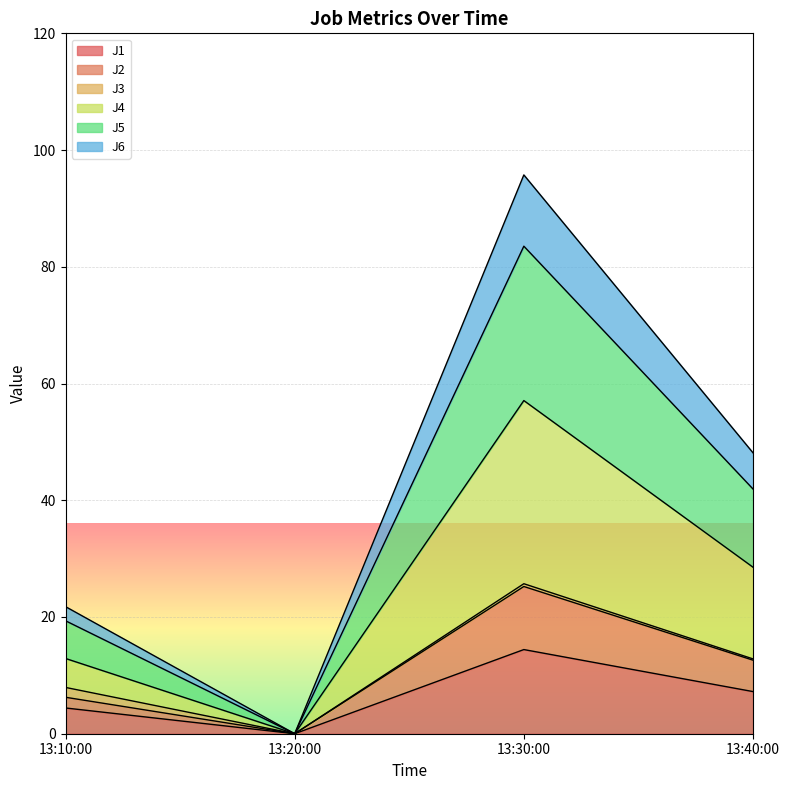

At how many categories does at least one series exceed 95?

1